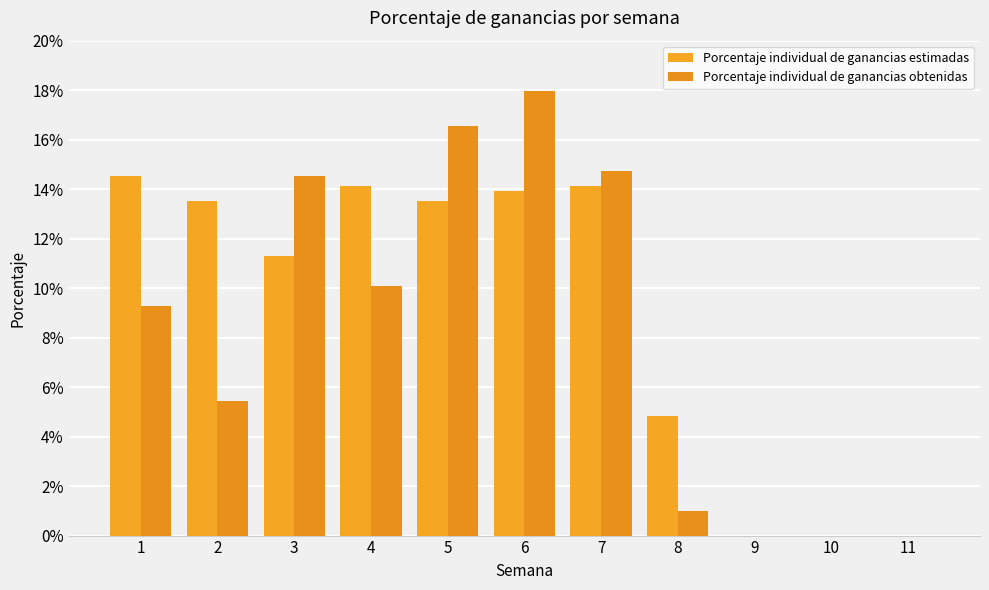

List the labels in order of Porcentaje individual de ganancias obtenidas value, largest first.

6, 5, 7, 3, 4, 1, 2, 8, 9, 10, 11